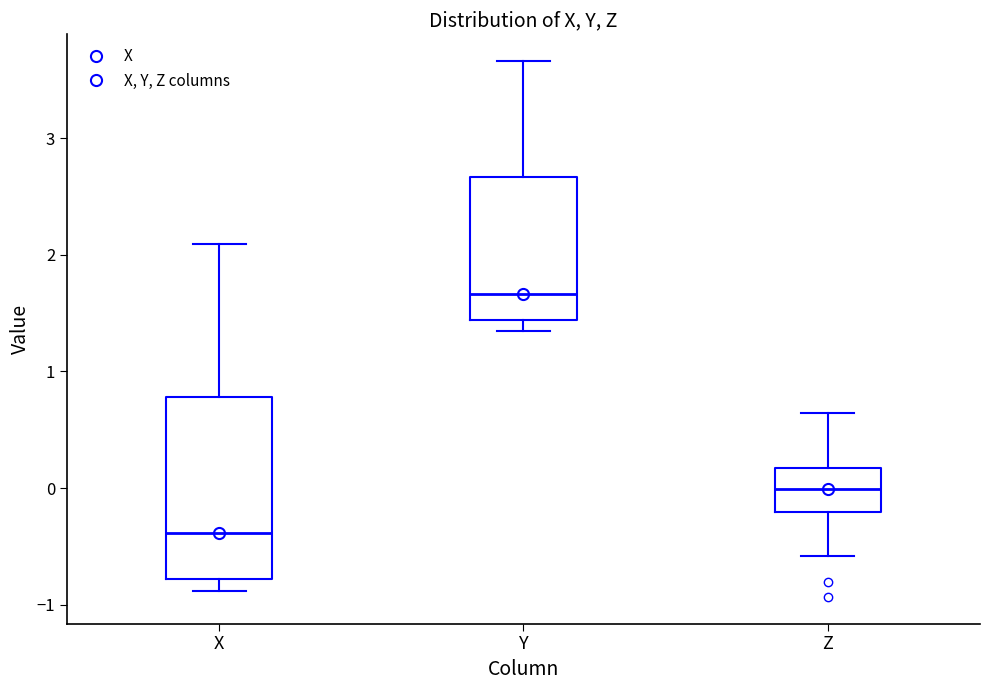

Which box has the highest median line?

Y